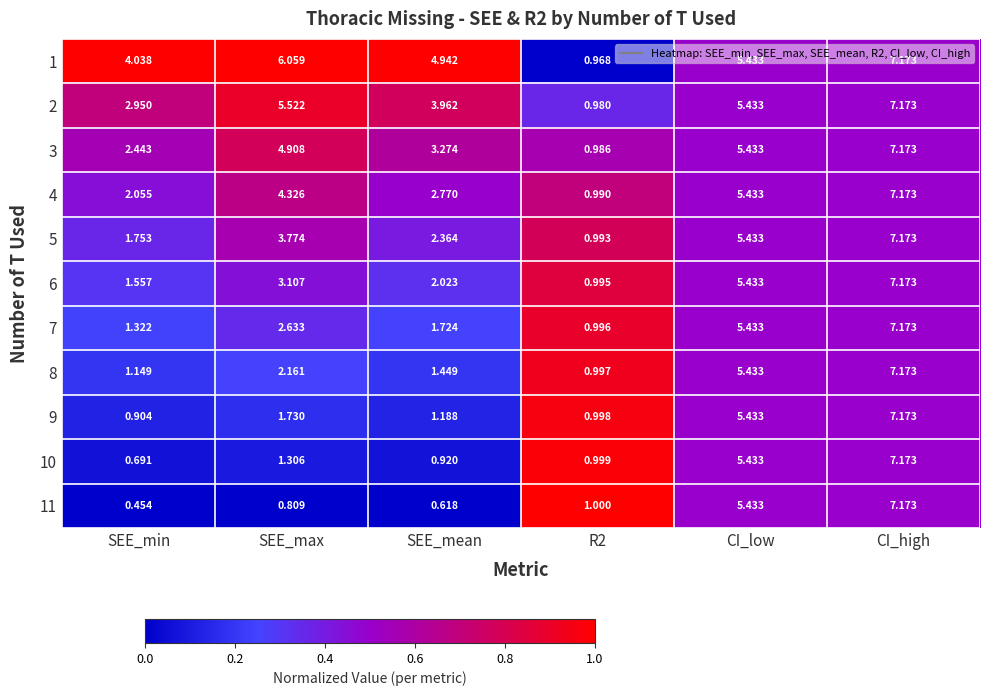

Which category has the highest value in the 1 series?

CI_high